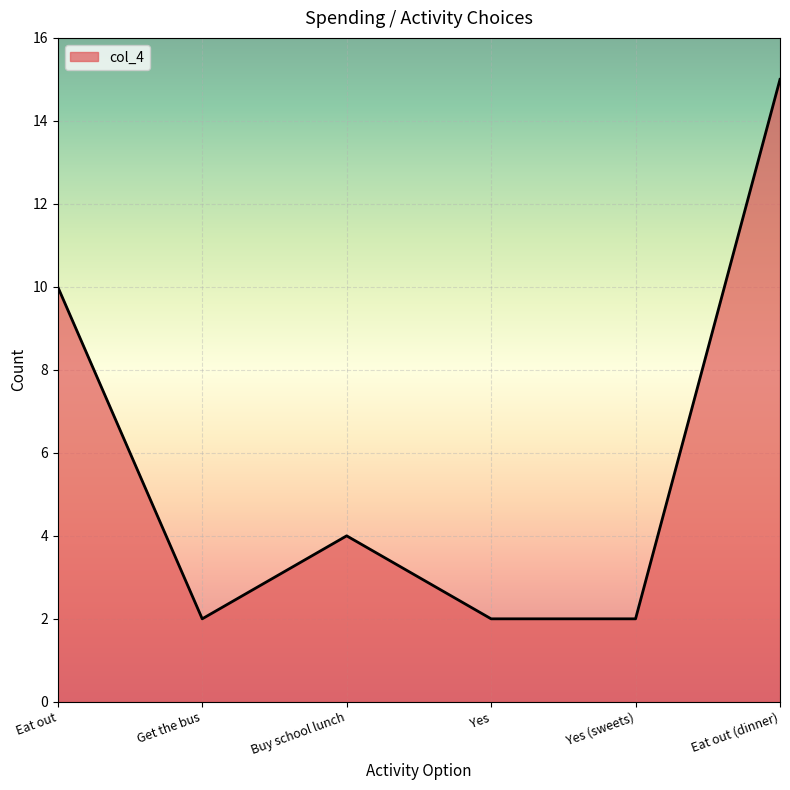

Which has a higher value, Eat out or Get the bus?

Eat out